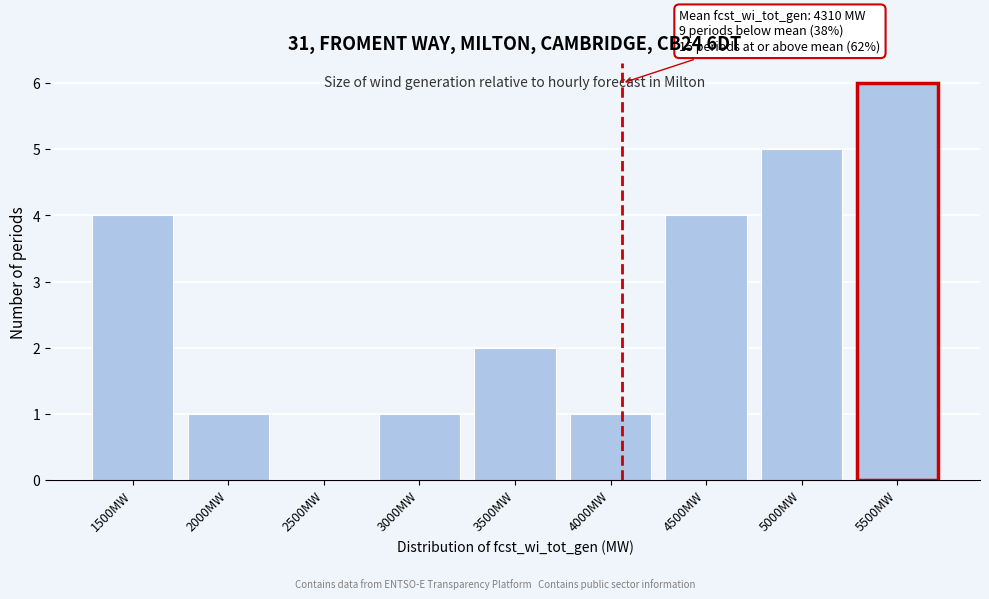

Reading right to left, list all the values displayed in this chart.

5500MW=6	5000MW=5	4500MW=4	4000MW=1	3500MW=2	3000MW=1	2500MW=0	2000MW=1	1500MW=4